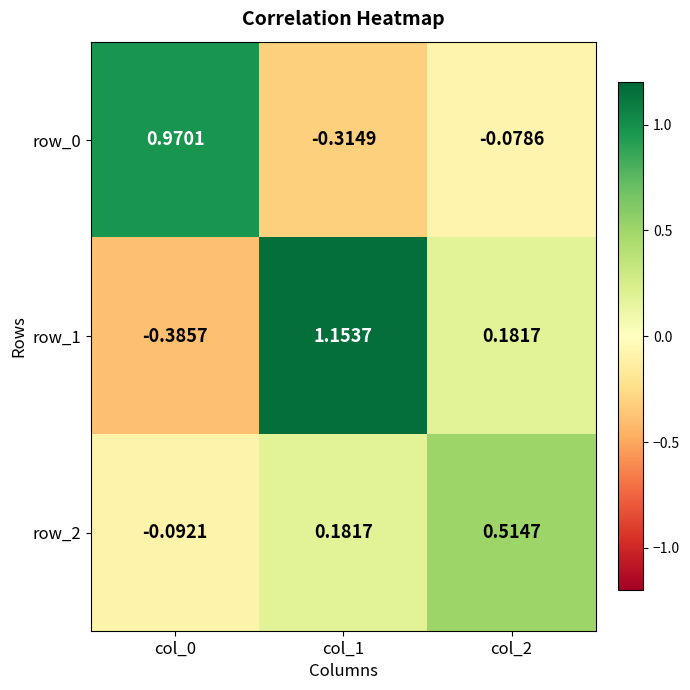

Rank the series at col_1 from highest to lowest value.

row_1, row_2, row_0